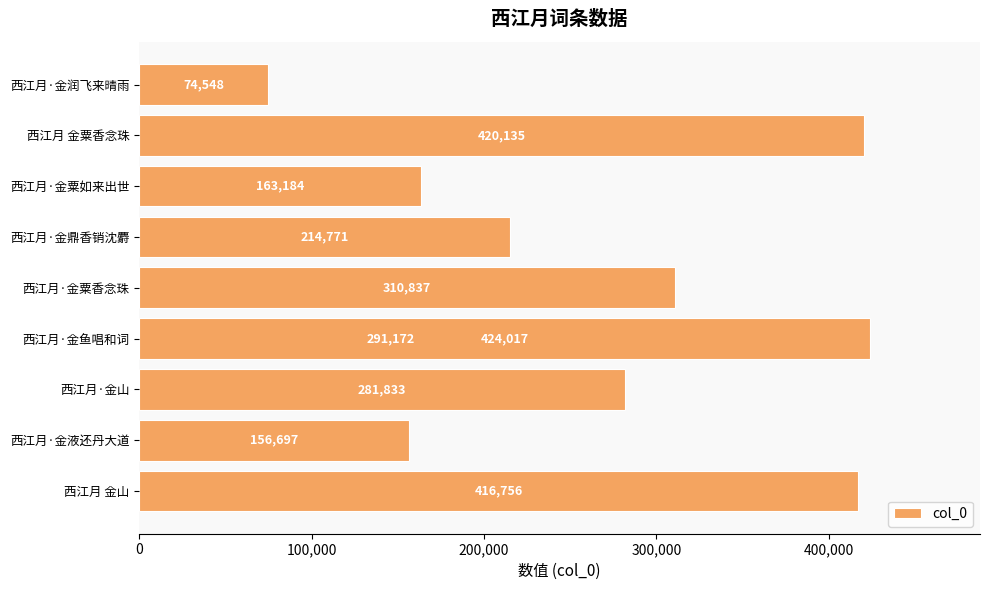

What is the change in value from 300,000 to 7?

+128963